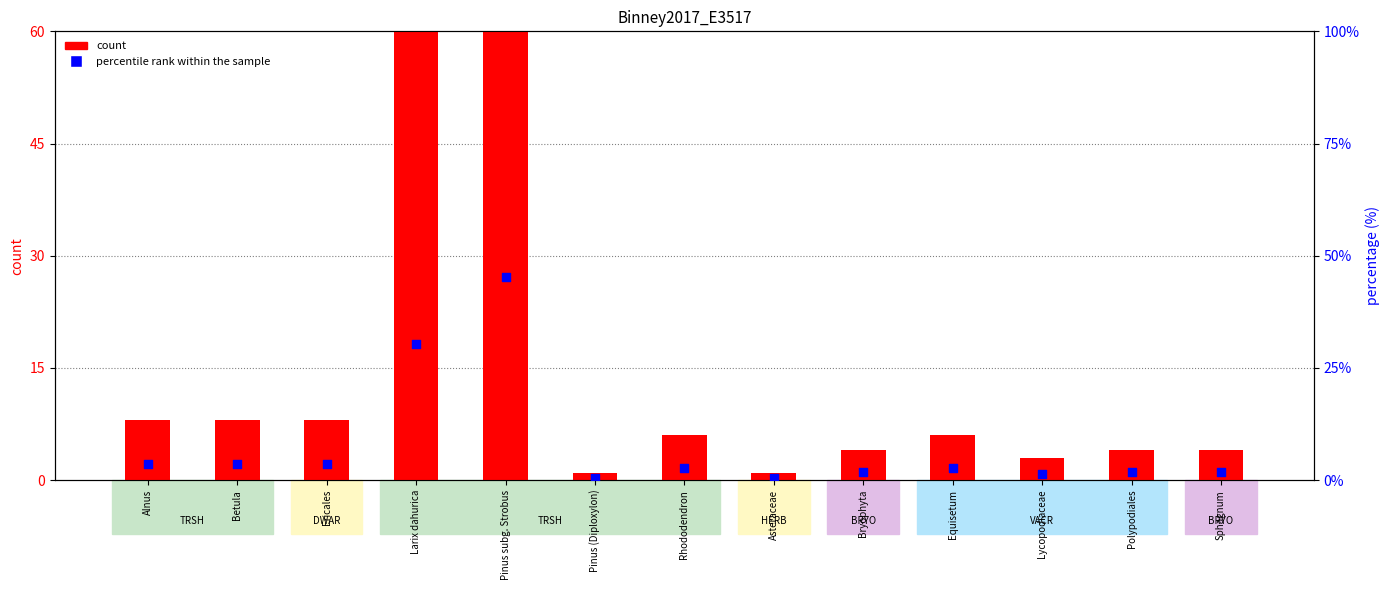

Which series reaches the minimum Y coordinate?

percentile rank within the sample